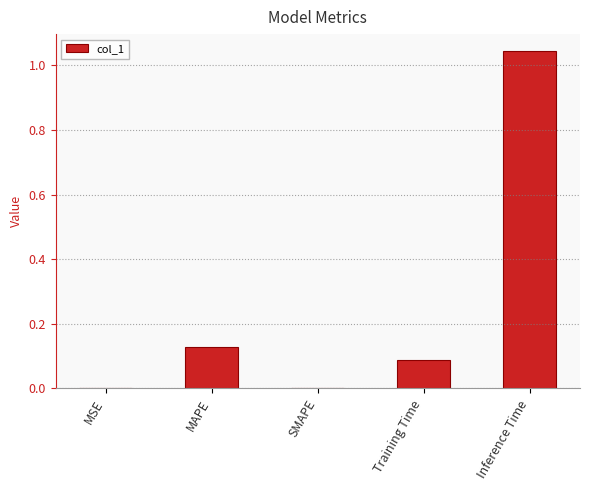

What is the change in value from Training Time to Inference Time?

+1.0